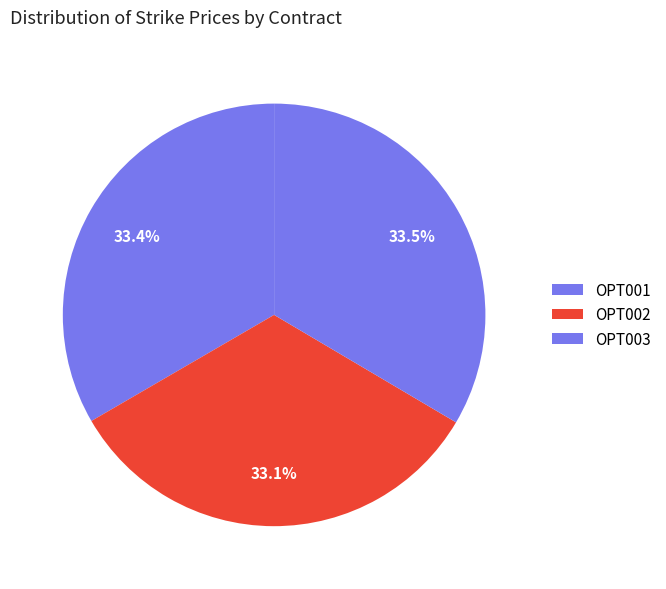

Does OPT002 represent more than half of the total?

No